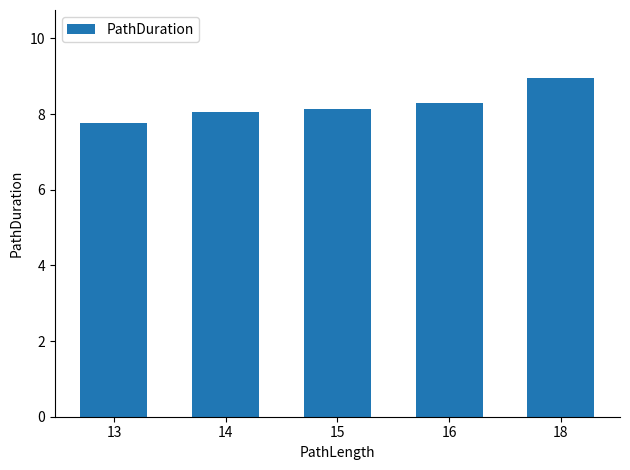

Reading left to right, transcribe all the data shown in this chart.

13=7.8	14=8.1	15=8.1	16=8.3	18=9.0